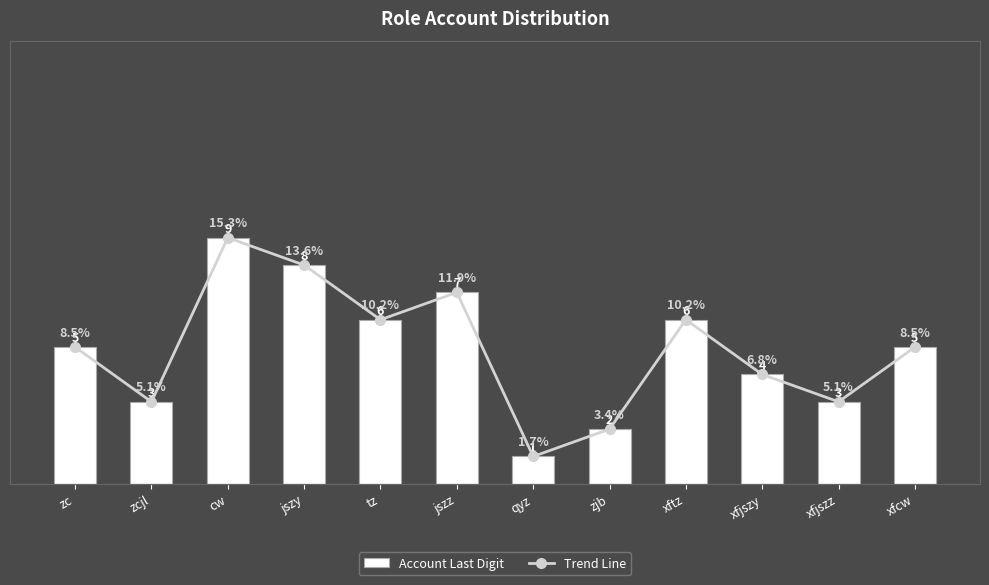

Reading left to right, transcribe all the data shown in this chart.

Account Last Digit: 5	3	9	8	6	7	1	2	6	4	3	5
Trend Line: 5	3	9	8	6	7	1	2	6	4	3	5